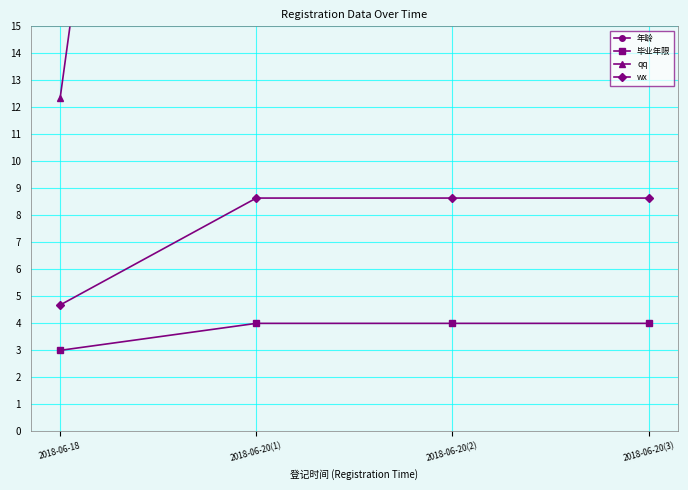

Is this an area chart (filled region under the line)?

No